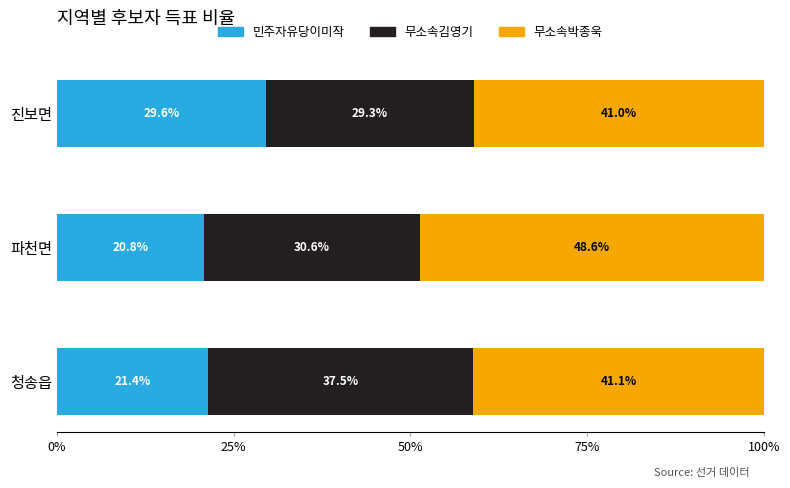

List the labels in order of 민주자유당이미작 value, largest first.

진보면, 청송읍, 파천면